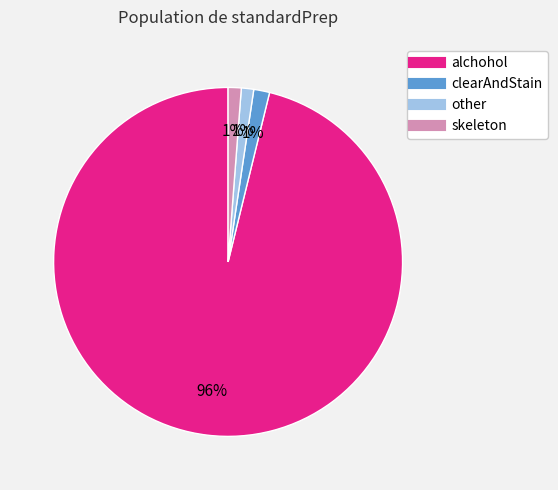

How many slices are in this pie chart?

4